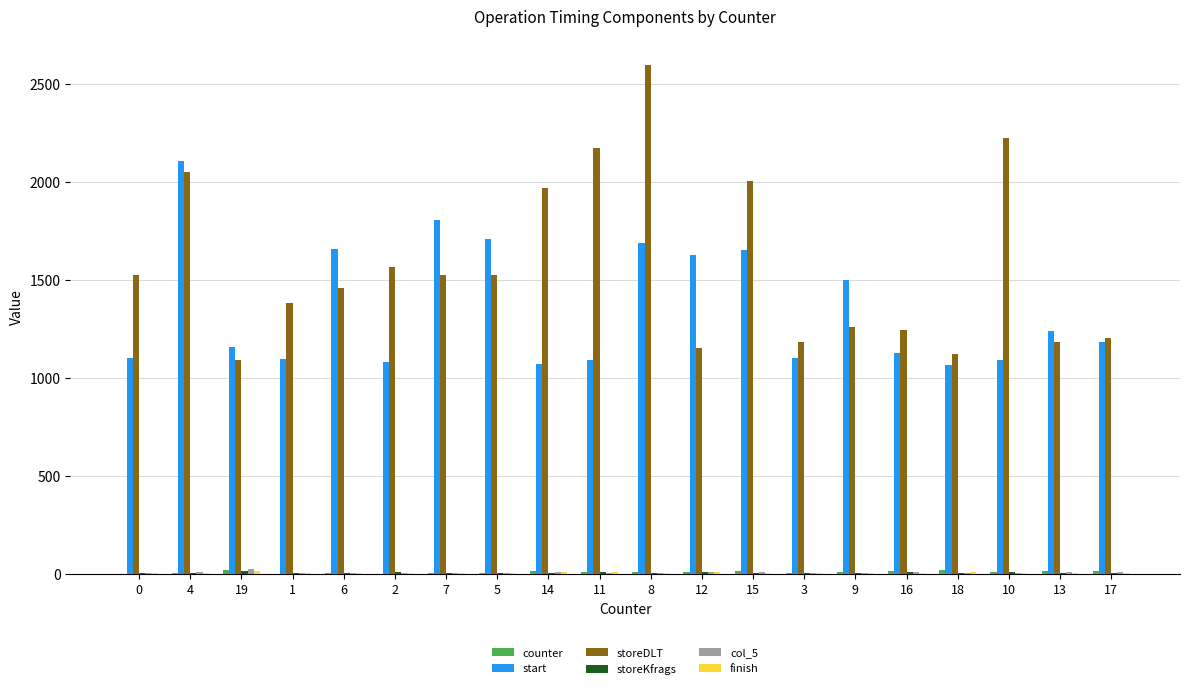

What is the maximum value for storeDLT?

2599